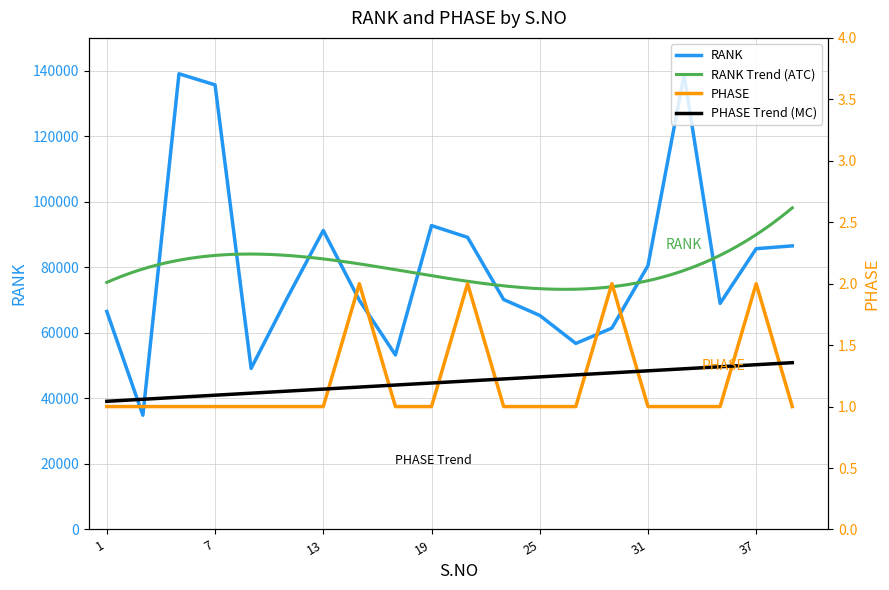

True or false: RANK and PHASE cross at least once.

False